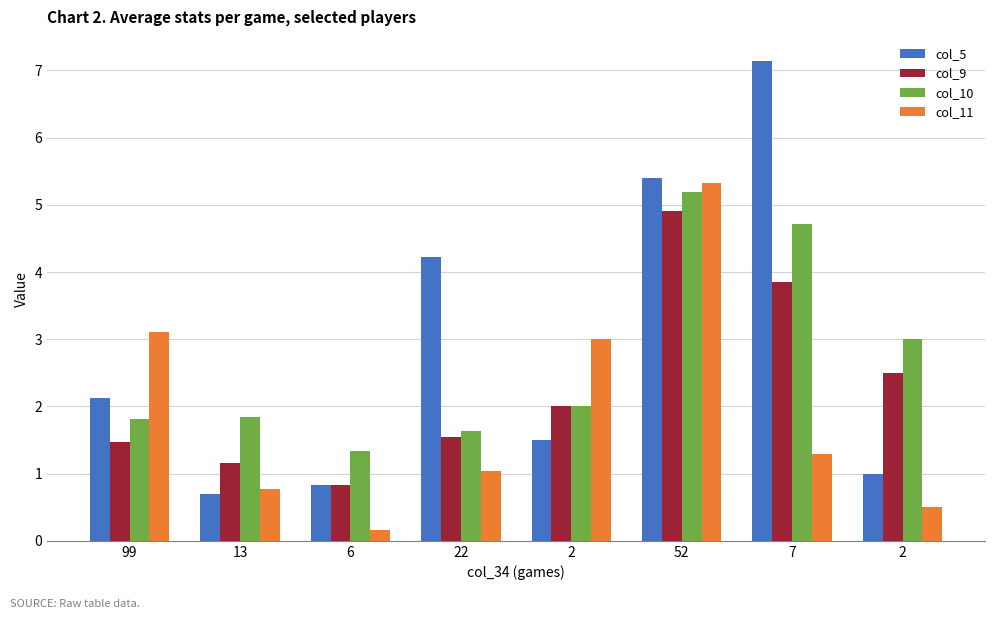

How many distinct data groups are displayed?

4